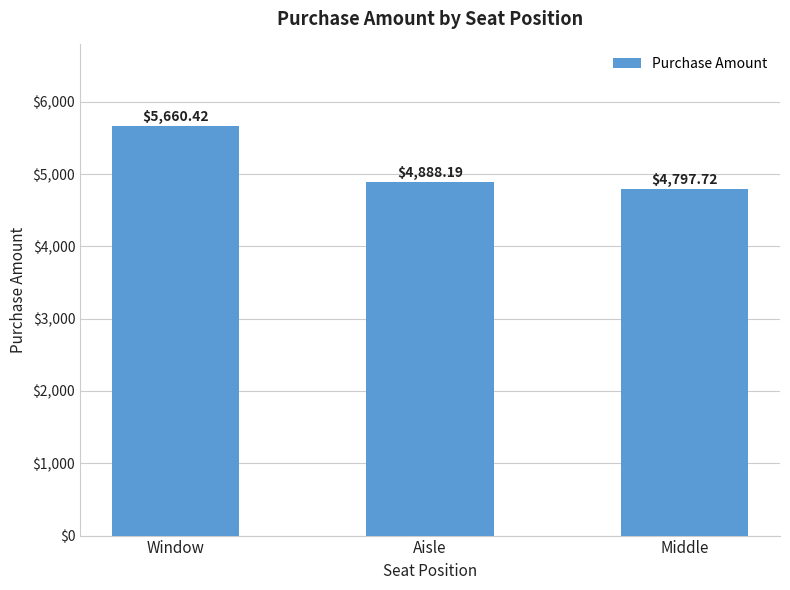

Which category has the highest value across all series?

Window